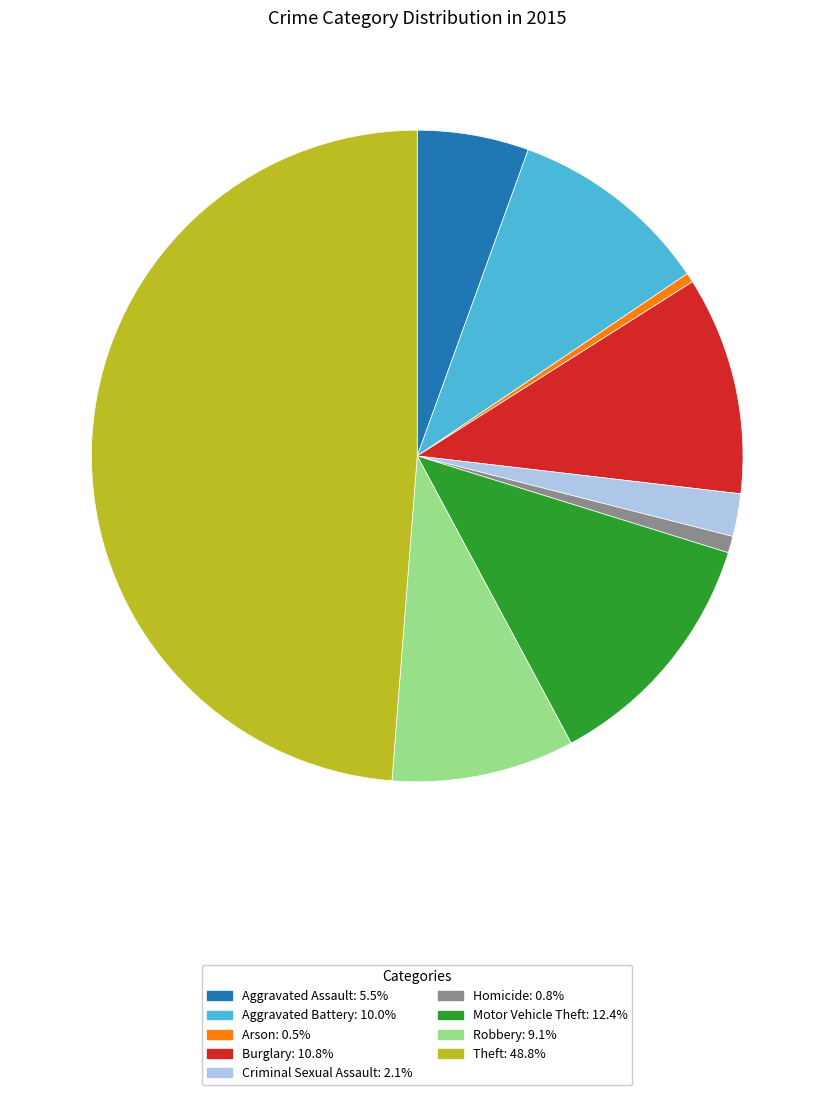

Approximately how many times larger is the value at Robbery compared to Burglary?

0.8